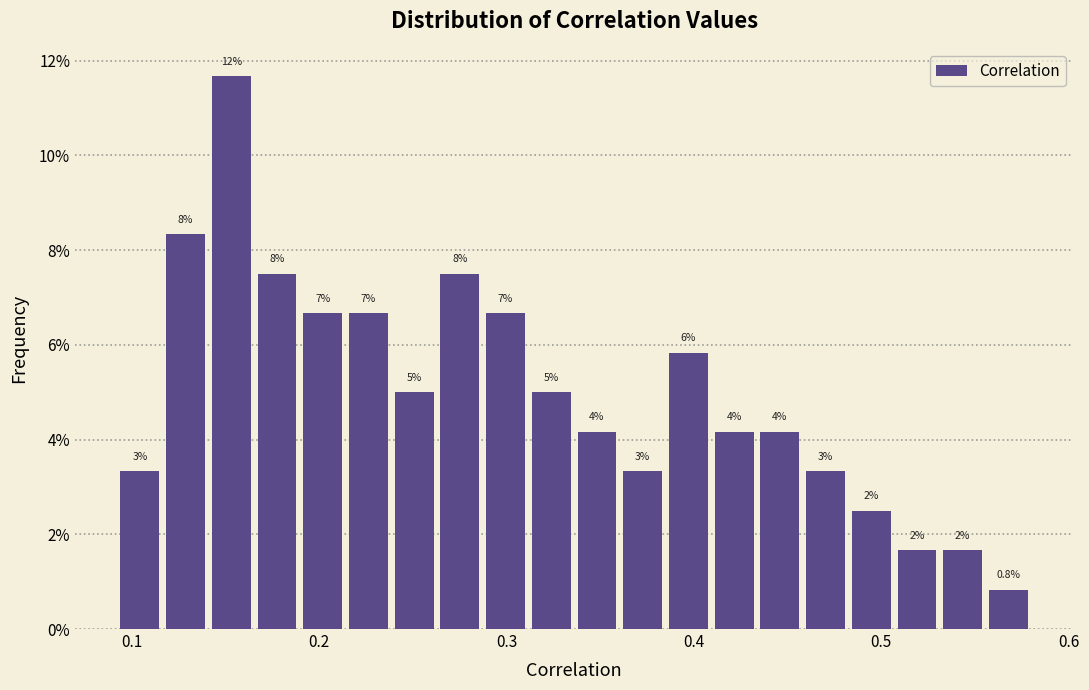

Around what value on the x-axis is the tallest bar? Give the approximate position of its centre, as read against the axis.

0.15